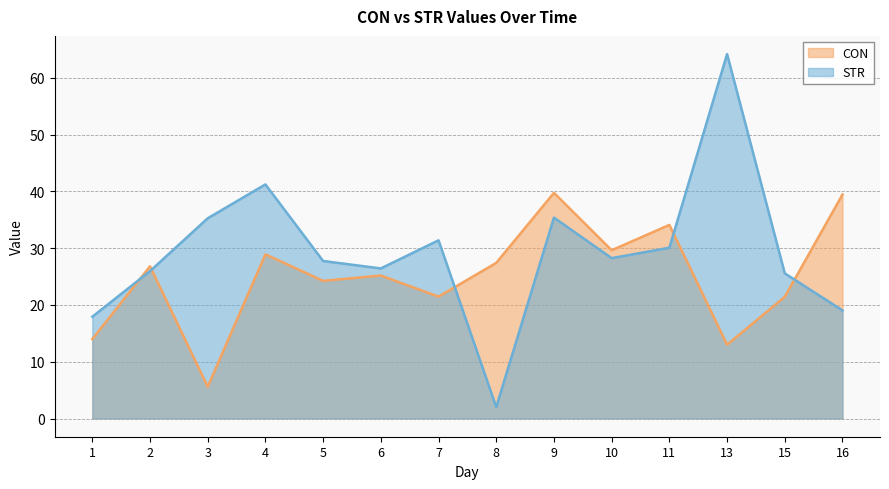

What is the total value across all series at 11?

64.2